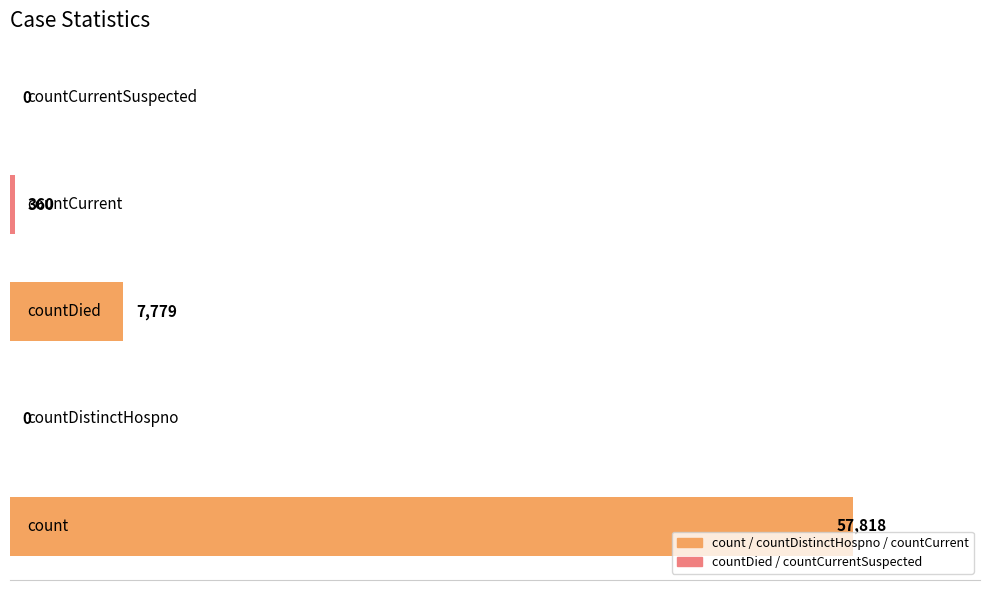

What is the greatest value displayed?

57818